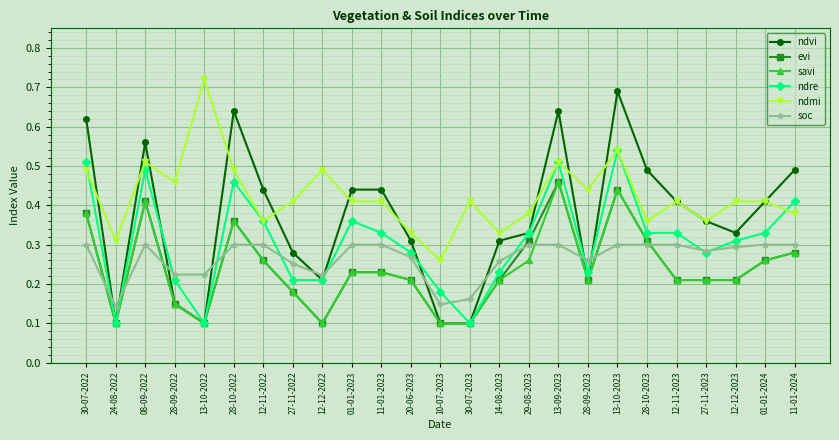

At which category does ndmi reach its first local peak?

08-09-2022